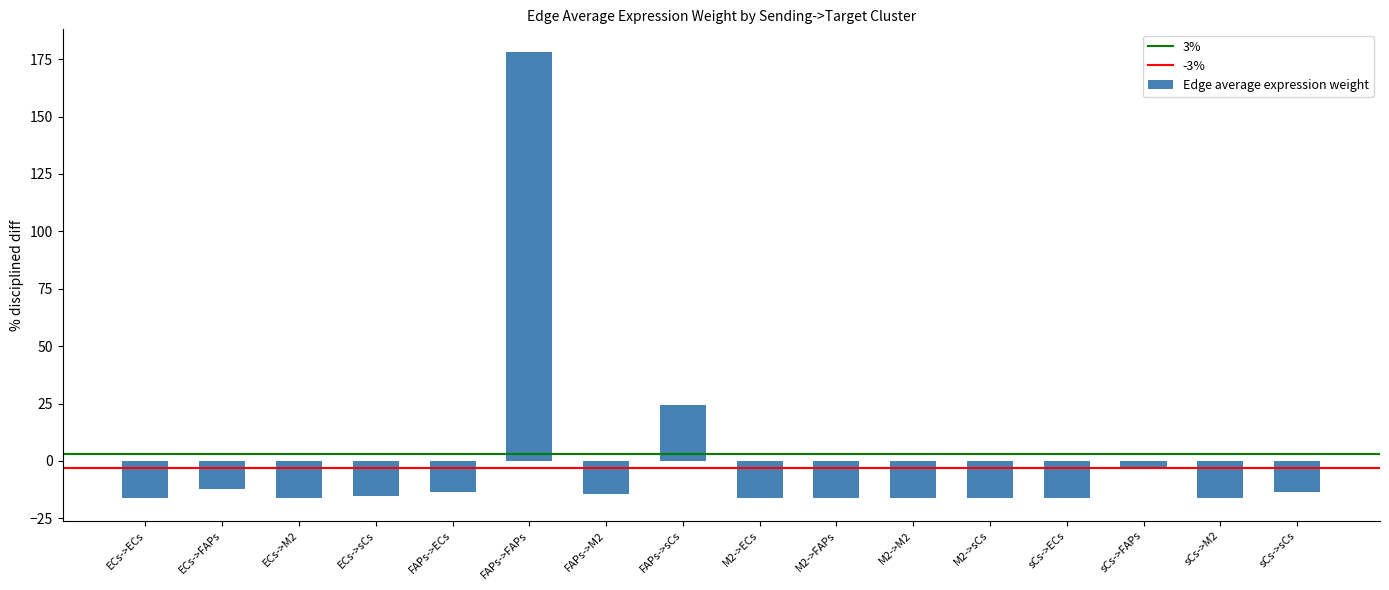

How many series are shown in this chart?

1